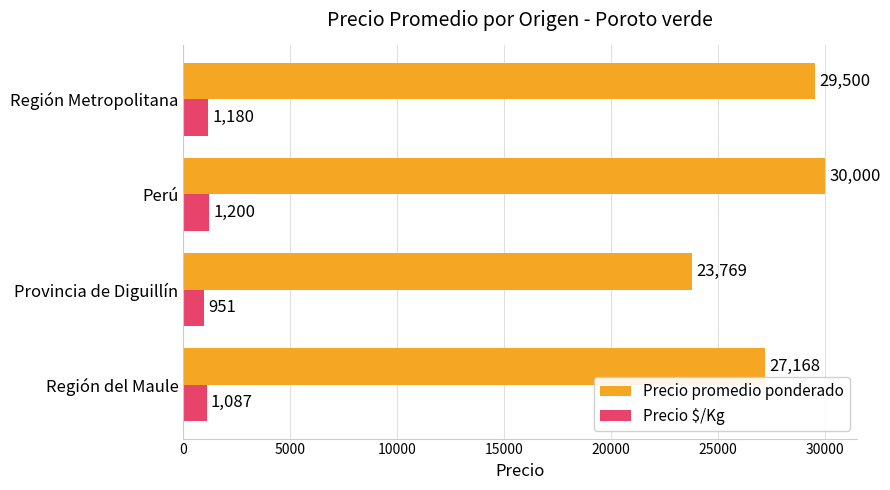

Which category has the highest value in the Precio promedio ponderado series?

Perú